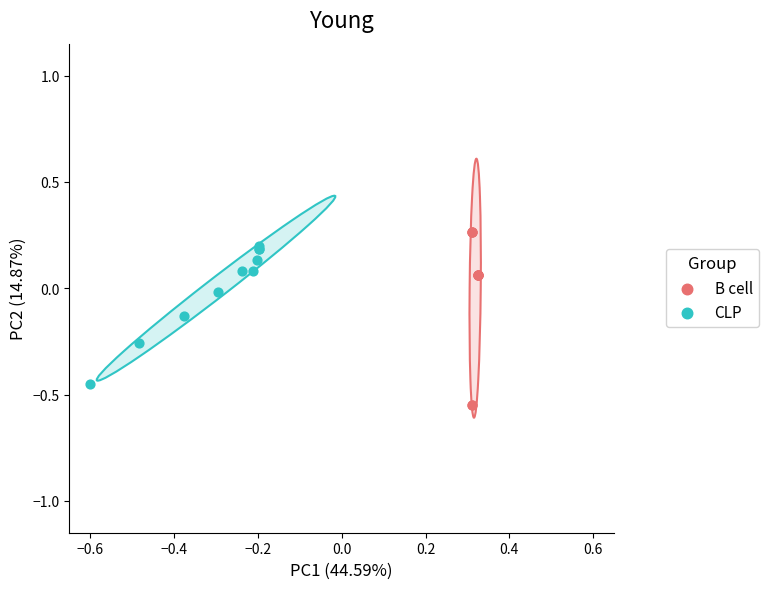

What are all the series names shown in the legend?

B cell, CLP